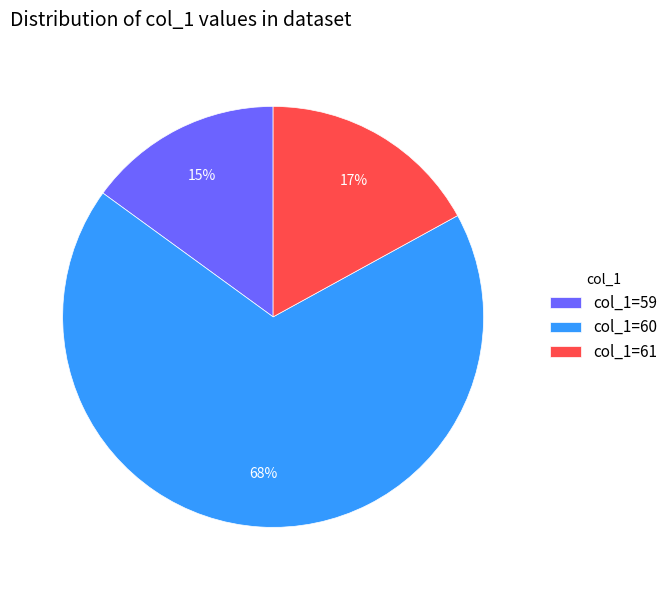

Between col_1=60 and col_1=61, which is larger?

col_1=60